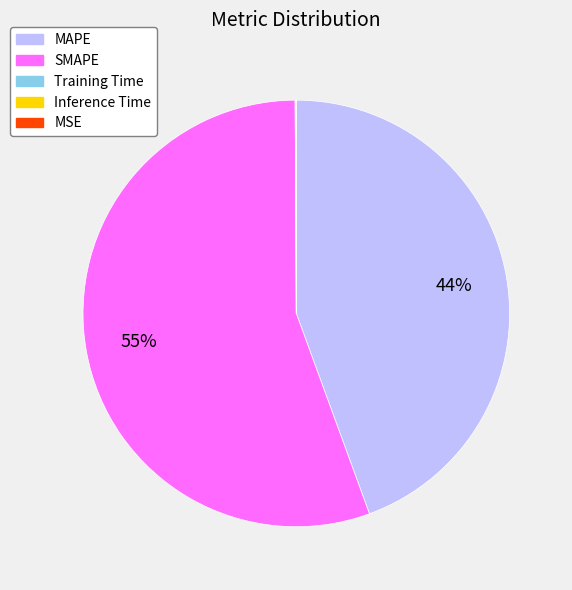

Is it true that SMAPE is 55% of the pie?

True